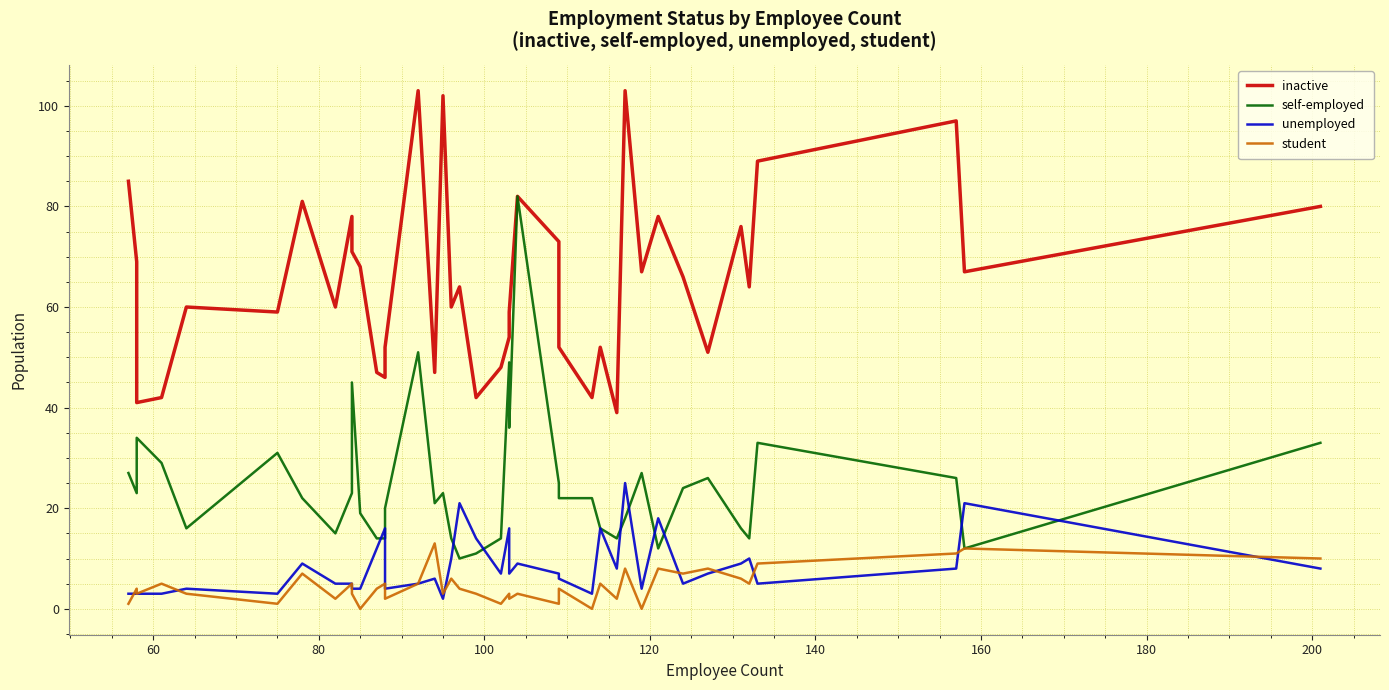

Which series has the largest total across all categories?

inactive